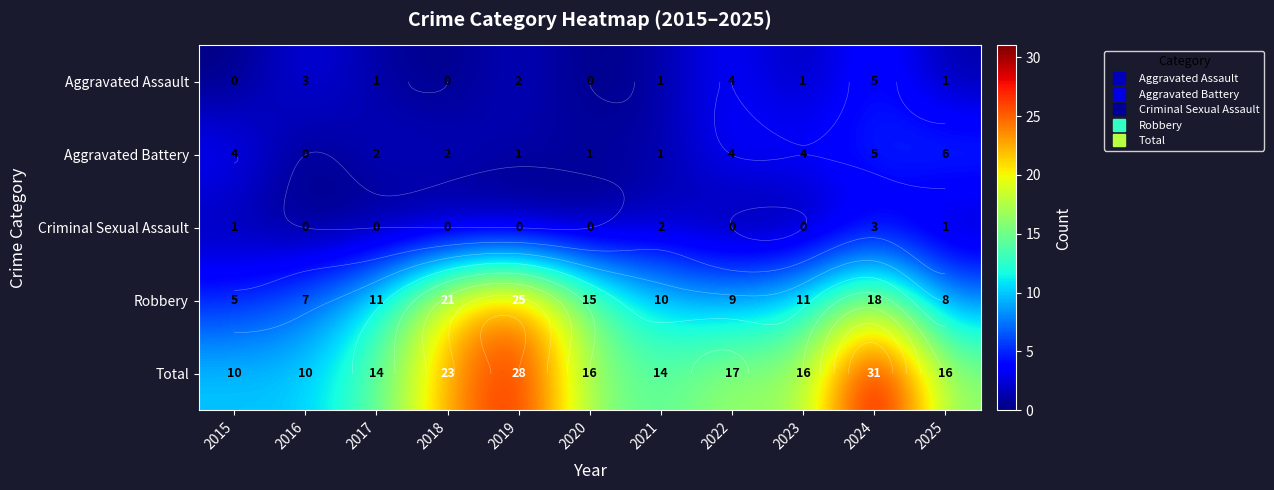

Is it true that Aggravated Battery equals 3 at 2017?

False